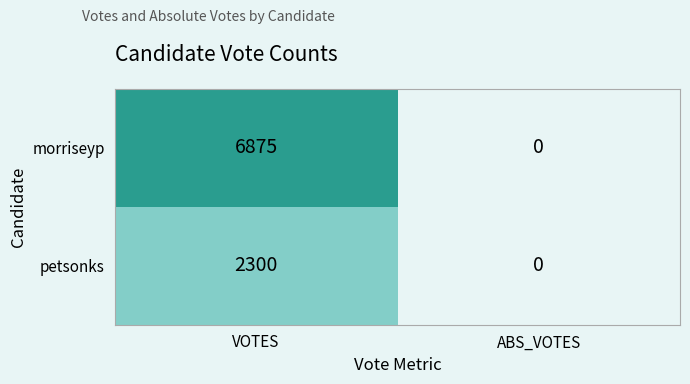

The morriseyp series shows 6875 at VOTES. True or false?

True